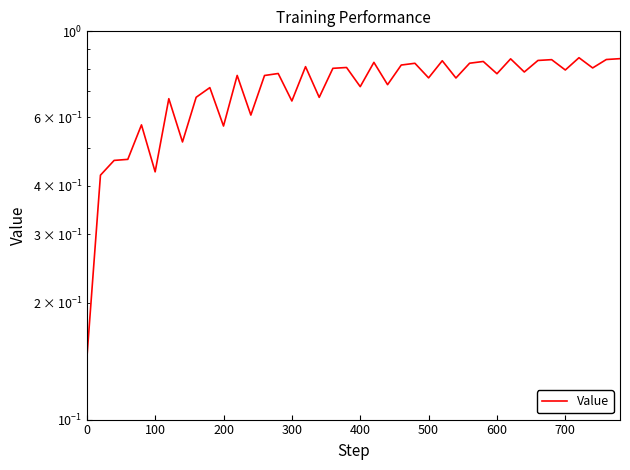

Is this an area chart (filled region under the line)?

No